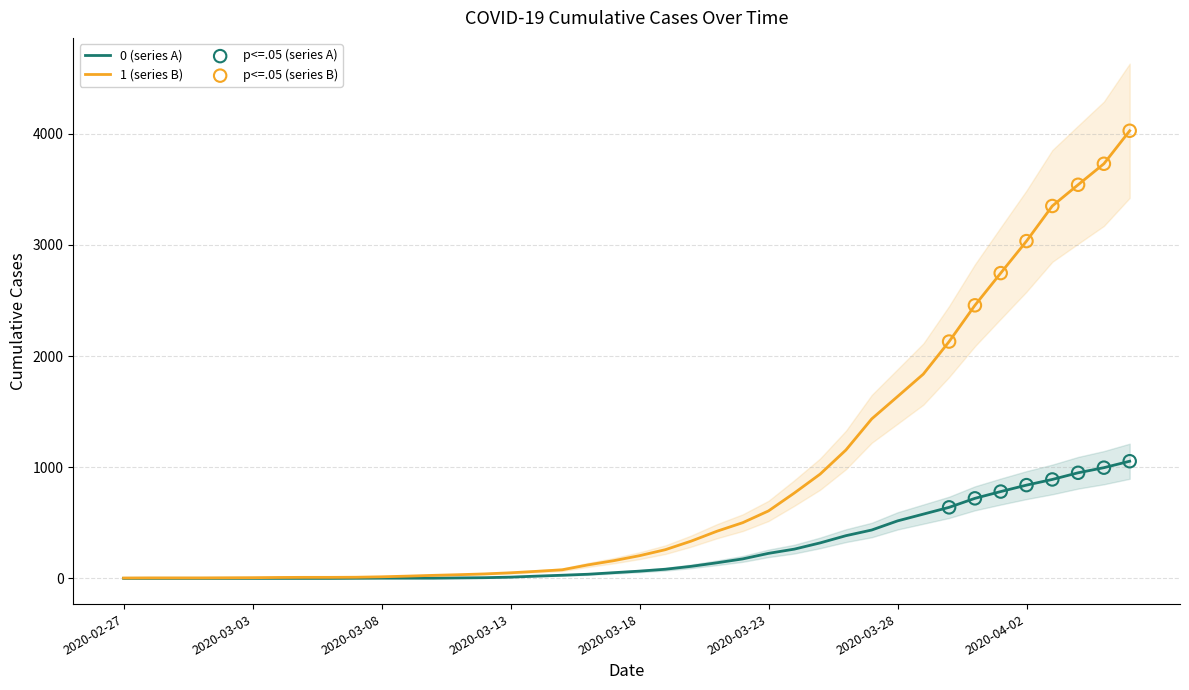

What is the total value across all series at 2020-04-06?

5082